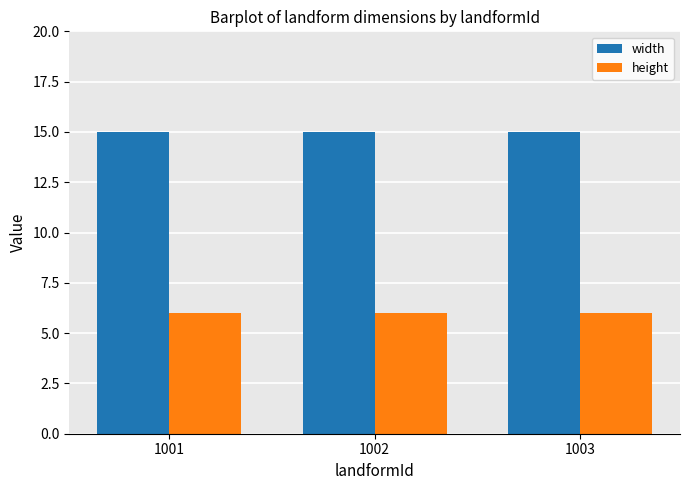

What is the greatest value displayed?

15